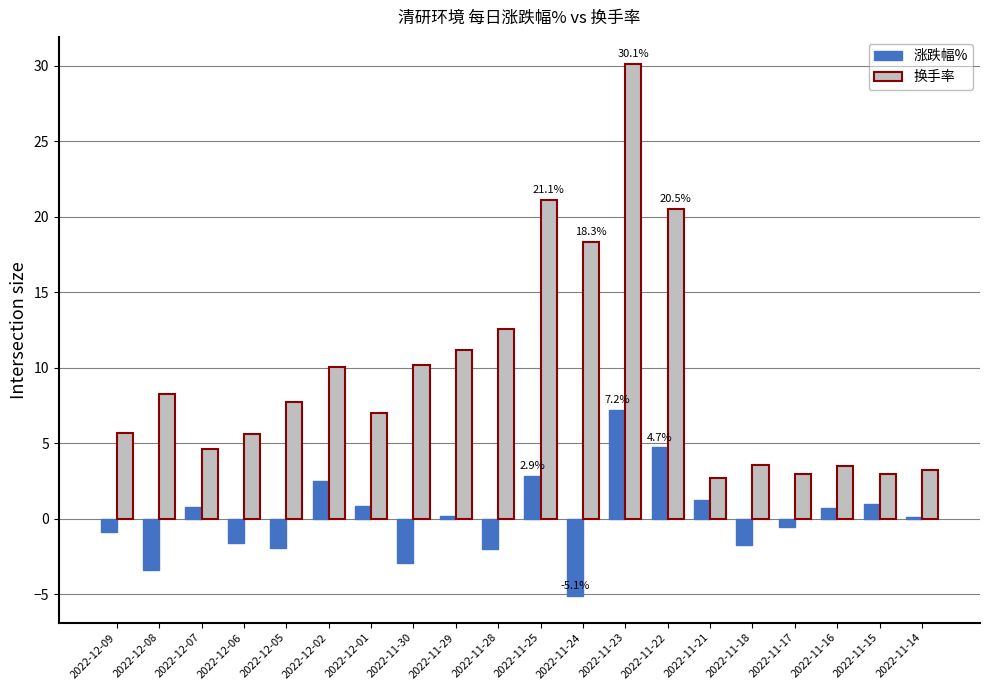

Which label corresponds to the largest value in the chart?

2022-11-23